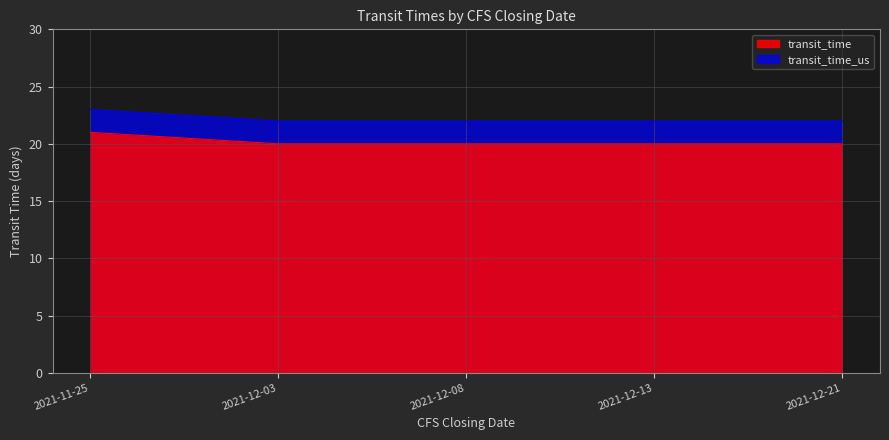

What is the minimum value for transit_time?

20